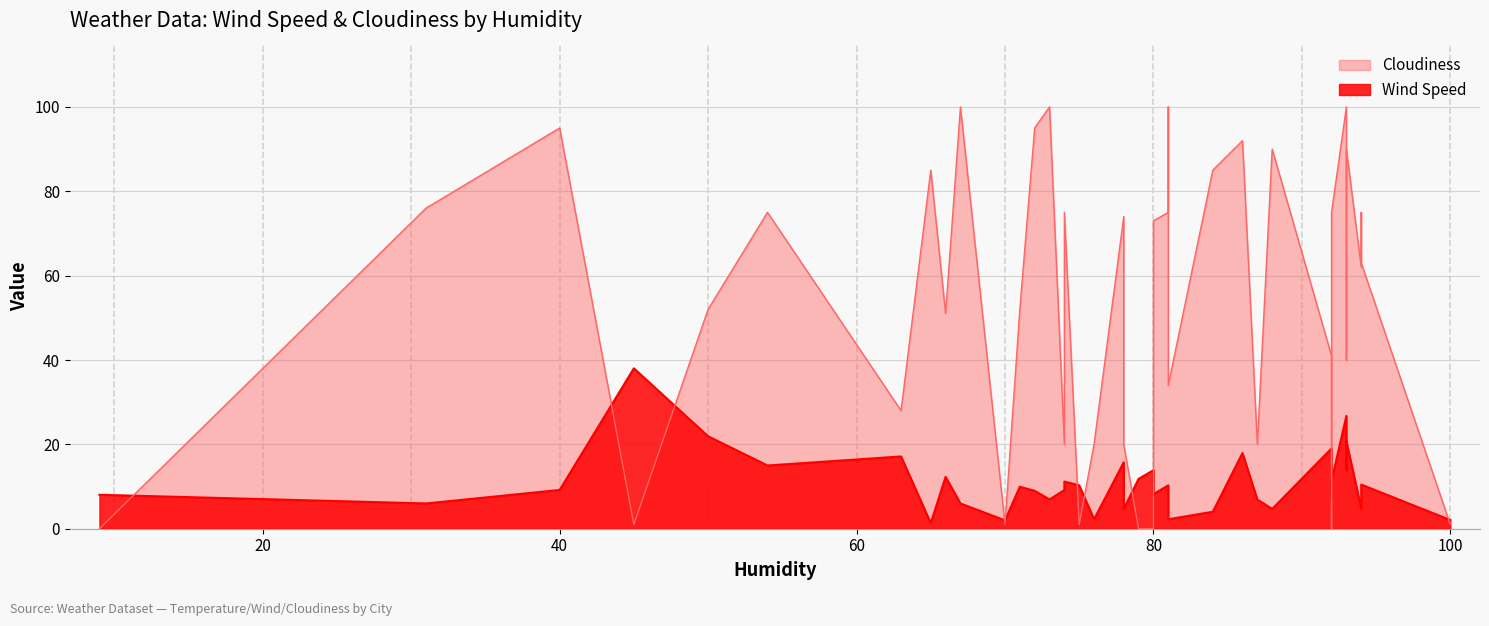

What is the approximate value of Cloudiness at 81?

75.0